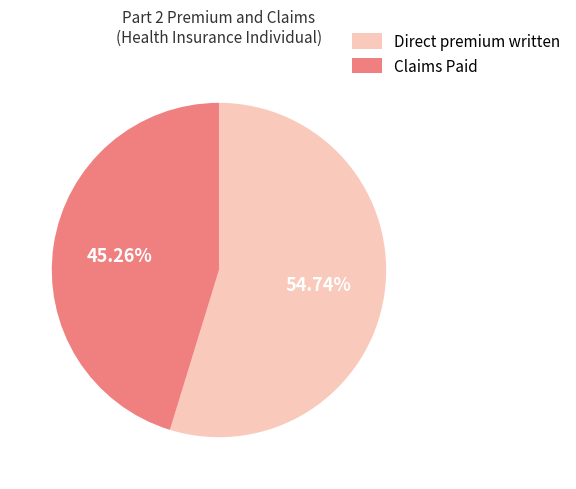

What is the largest slice in the pie chart?

Direct premium written